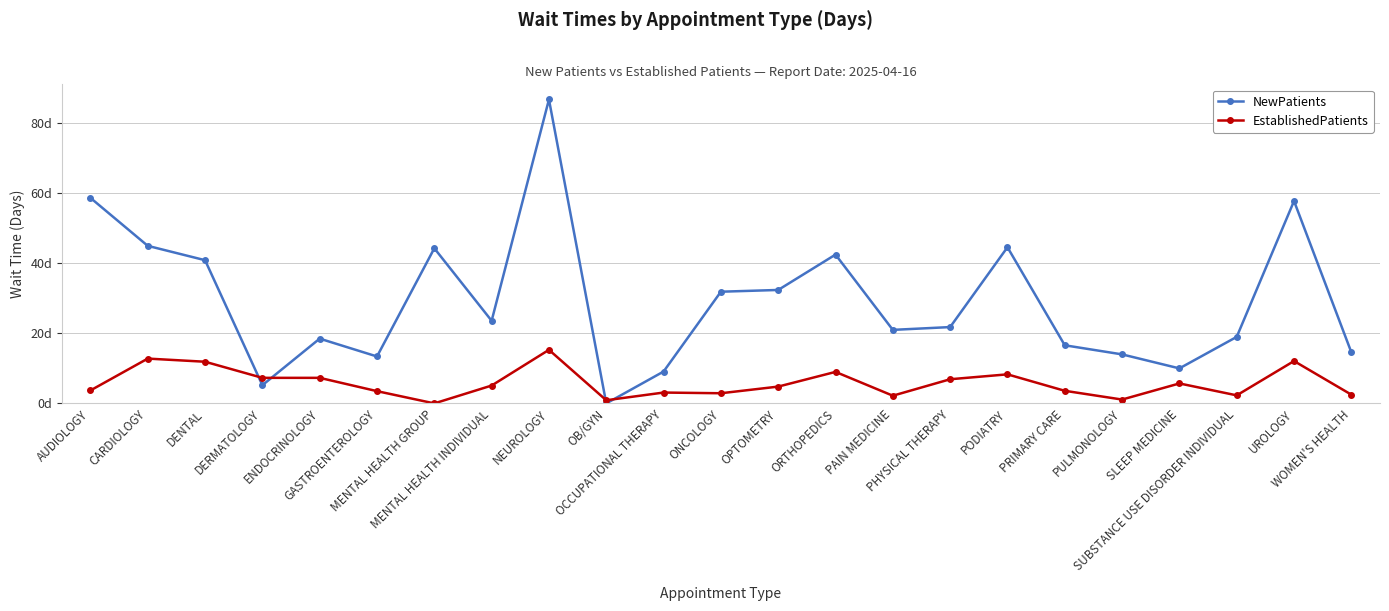

What are all the series names shown in the legend?

NewPatients, EstablishedPatients